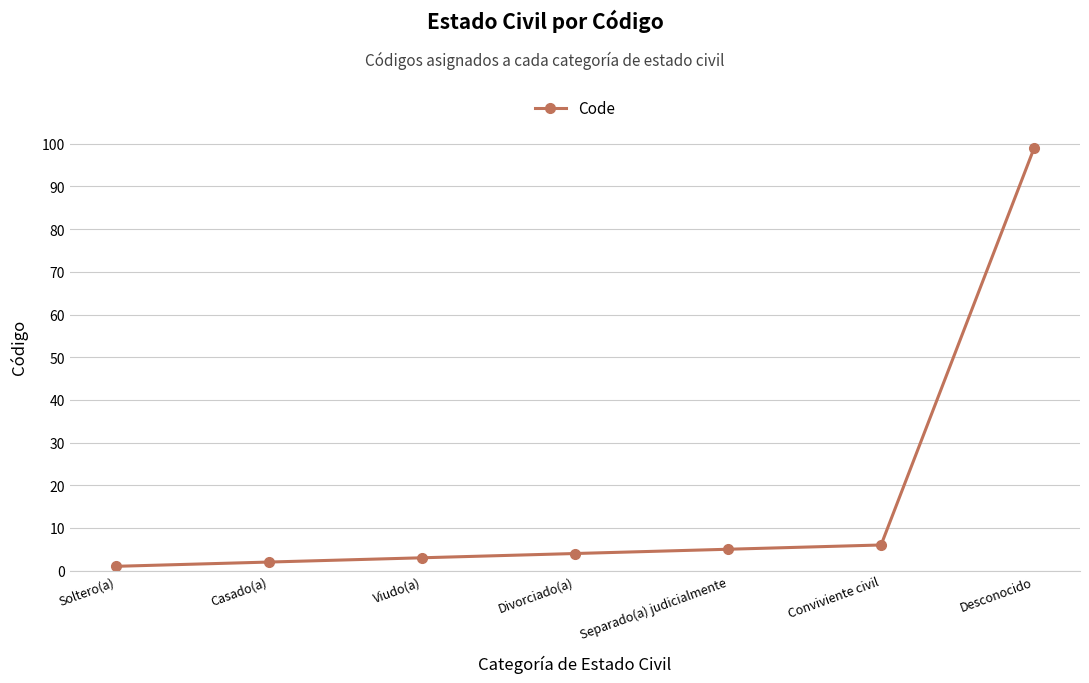

What is the difference between the values at Divorciado(a) and Viudo(a)?

1